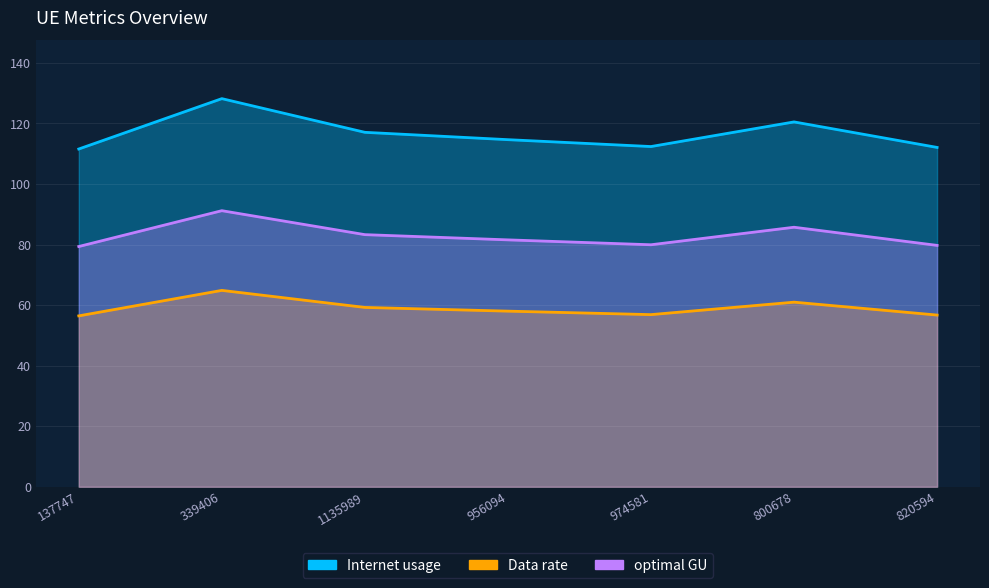

Reading left to right, extract all data points from this chart.

Internet usage: 56.4	64.9	59.2	58.0	56.9	61.0	56.7
Data rate: 111.6	128.2	117.1	114.6	112.4	120.5	112.1
optimal GU: 79.4	91.2	83.3	81.5	79.9	85.7	79.7